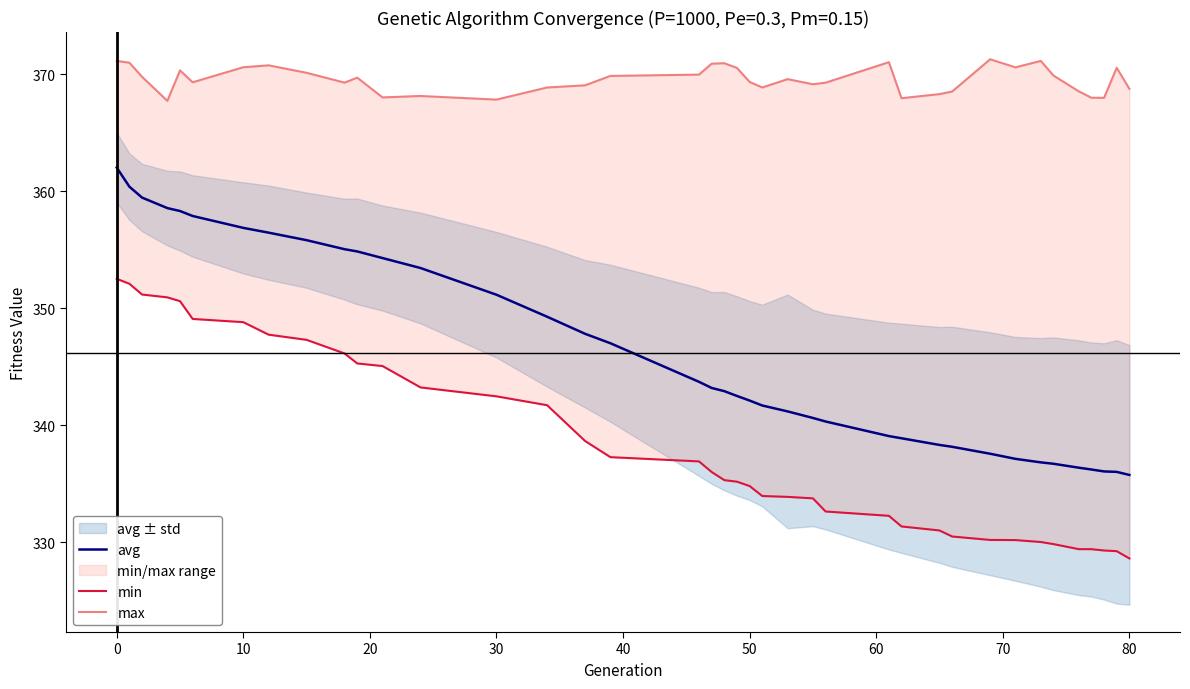

How many data points in min are less than 335?

18